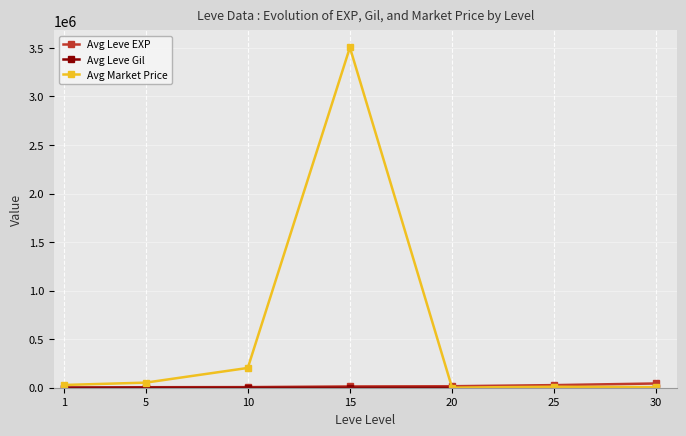

At which category does Avg Market Price reach its first local peak?

15